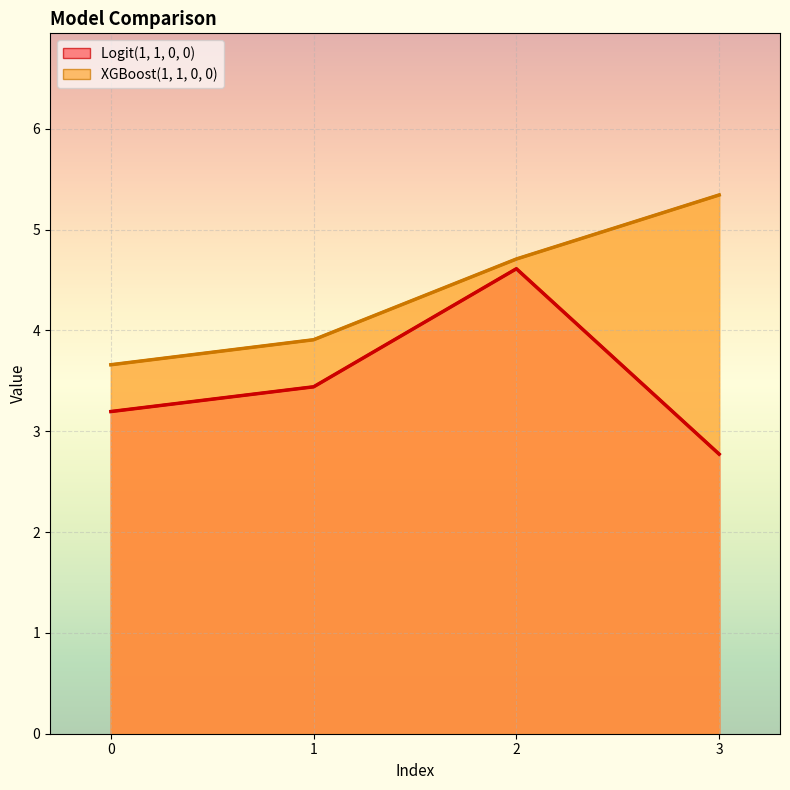

Count the XGBoost(1, 1, 0, 0) values in the range 3 to 5.

3